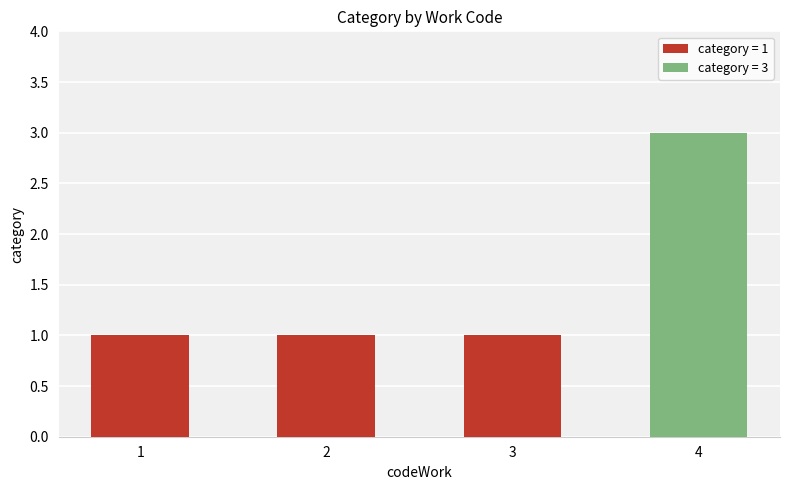

What is the change in value from 1 to 4?

+2